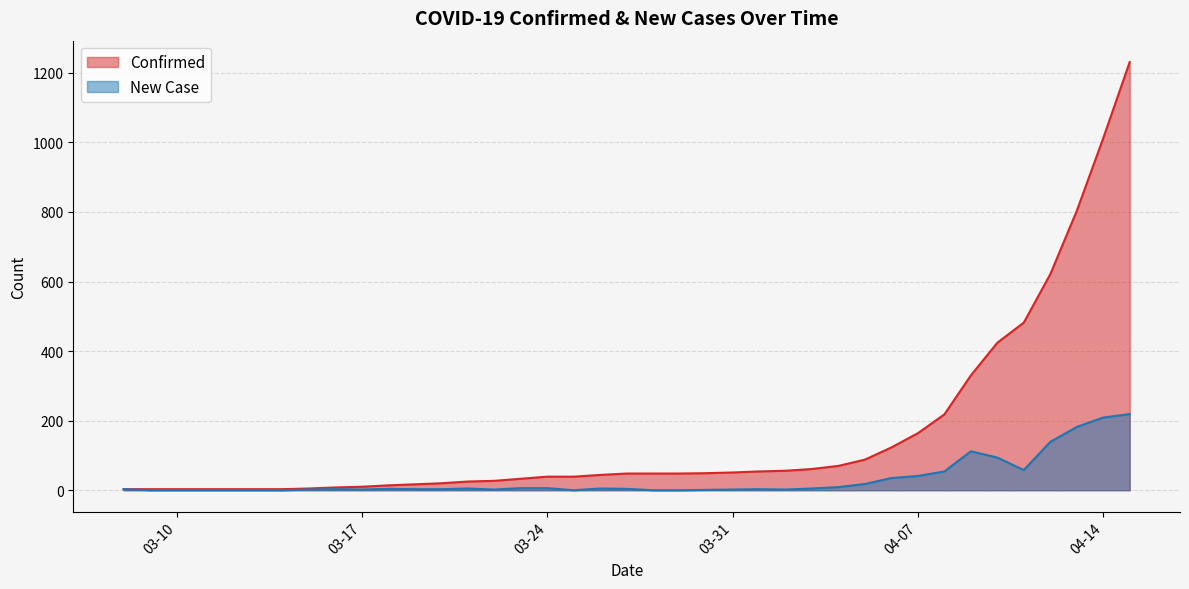

List the series in order of their peak value, highest first.

Confirmed, New Case